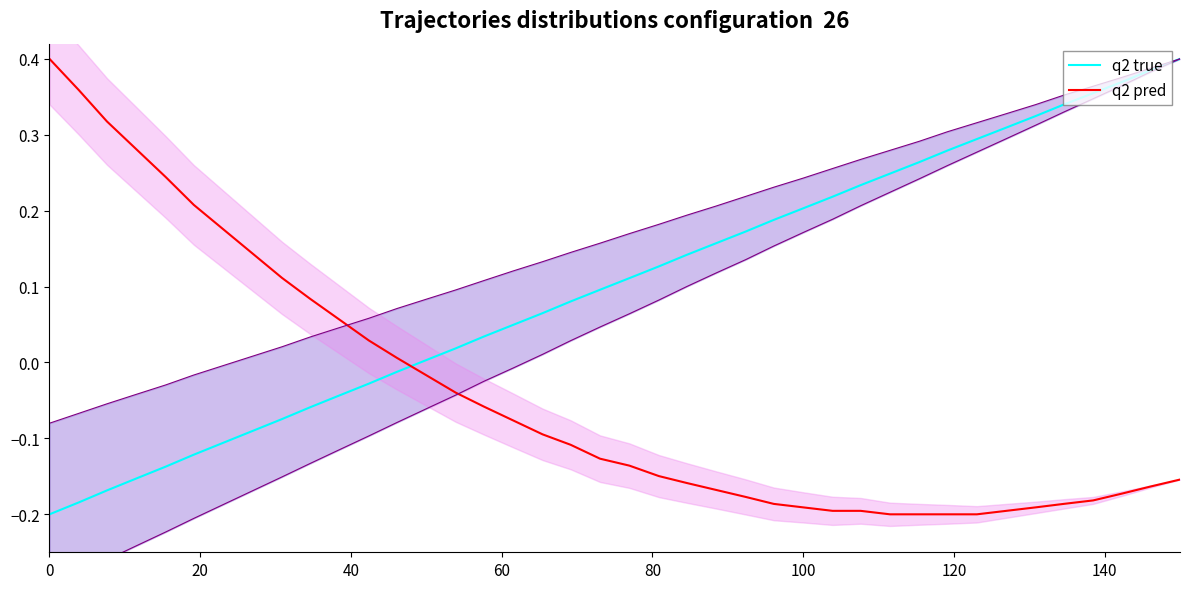

True or false: q2 pred and q2 true cross at least once.

True